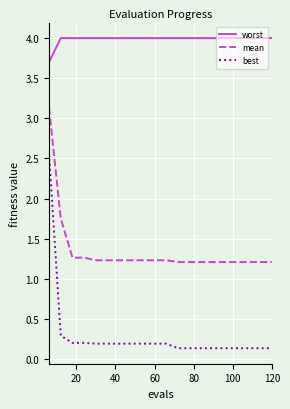

List the series in order of their overall mean, highest first.

worst, mean, best